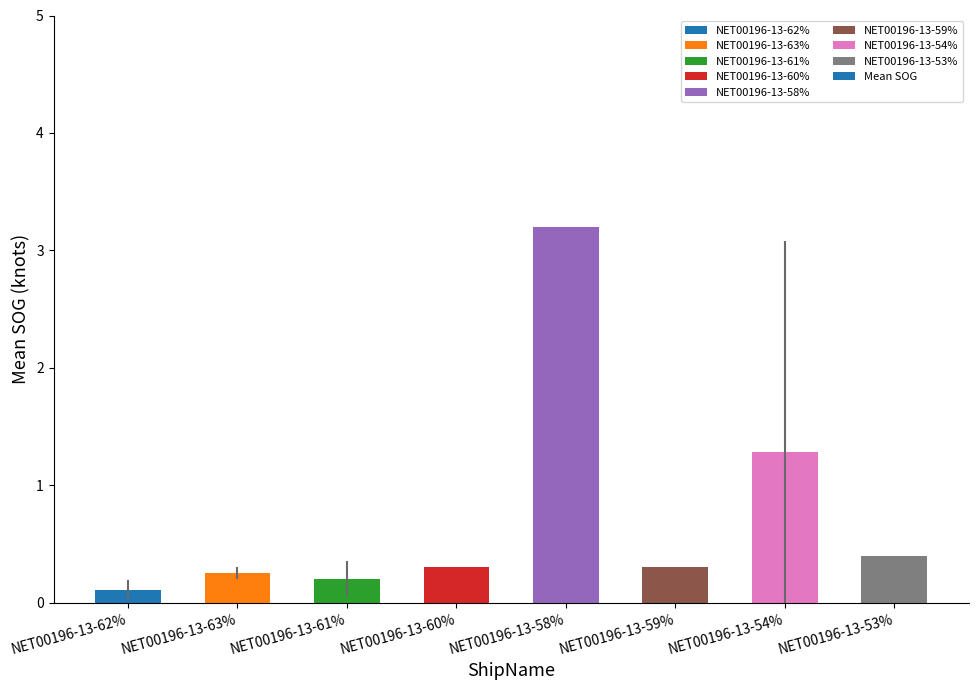

Which category has the highest value across all series?

NET00196-13-58%